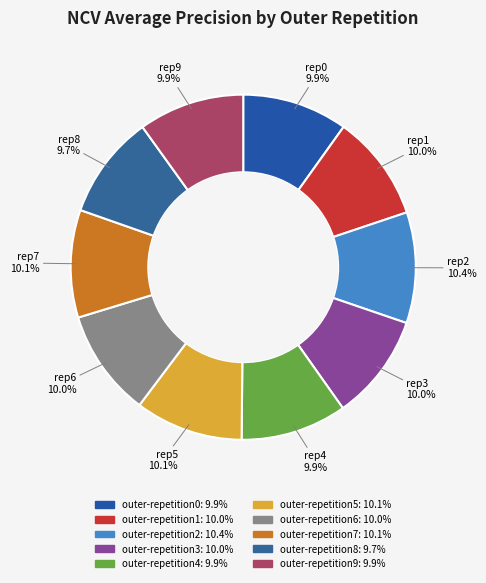

To the nearest percent, what portion does outer-repetition9 represent?

10%